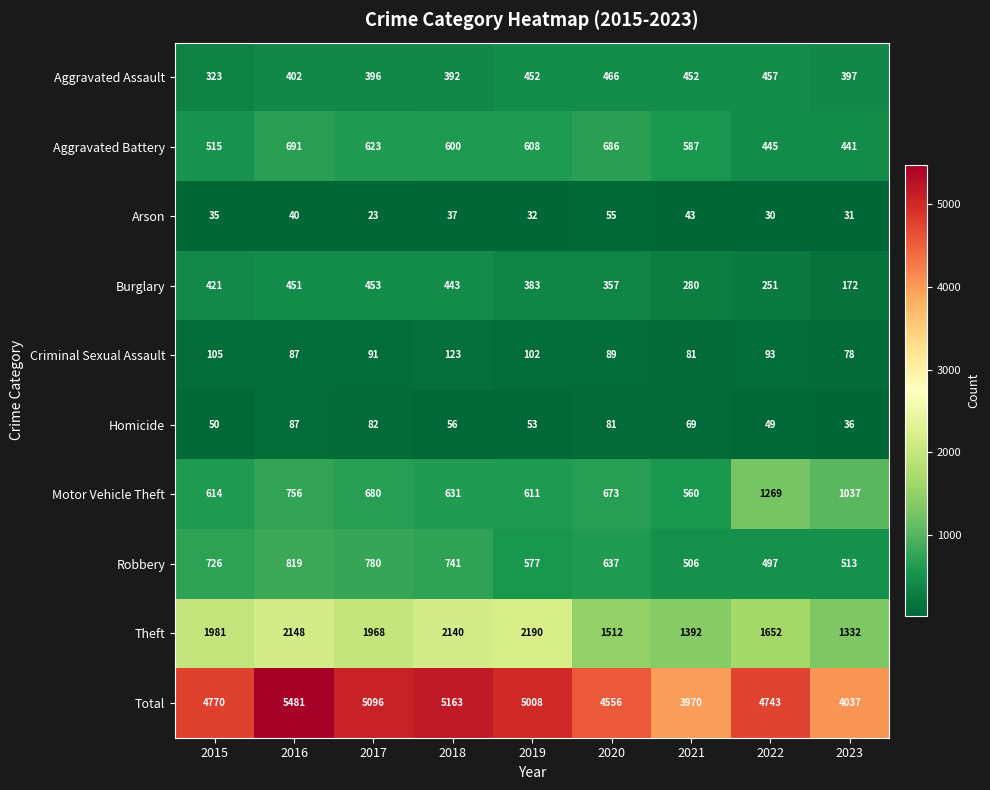

What is the sum of all Arson values?

326